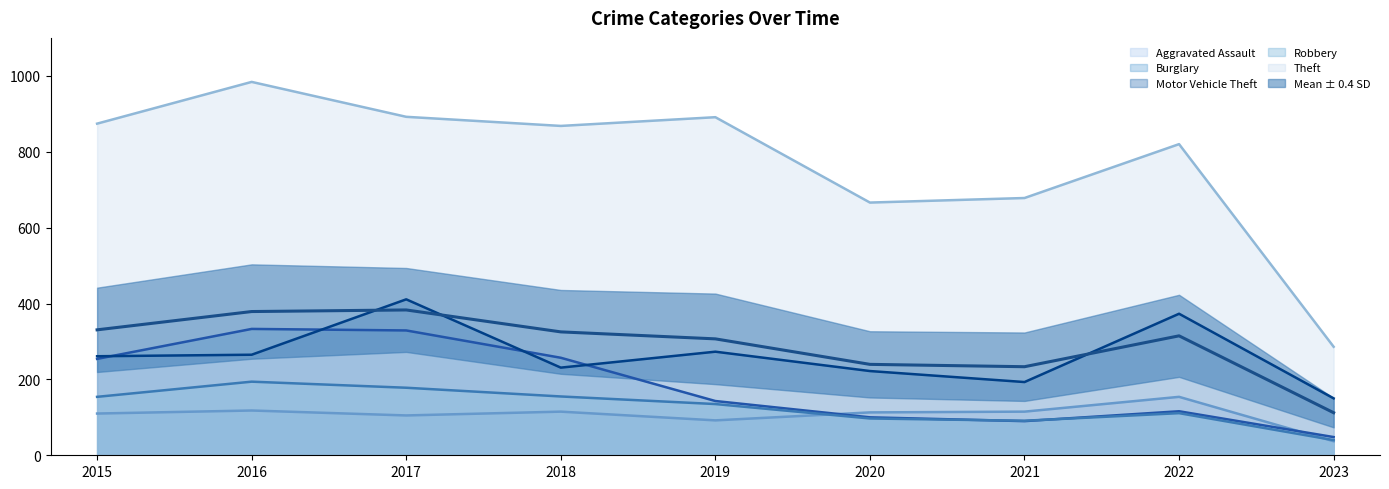

Rank the series by their maximum value, from lowest to highest.

Aggravated Assault, Robbery, Burglary, Motor Vehicle Theft, Theft